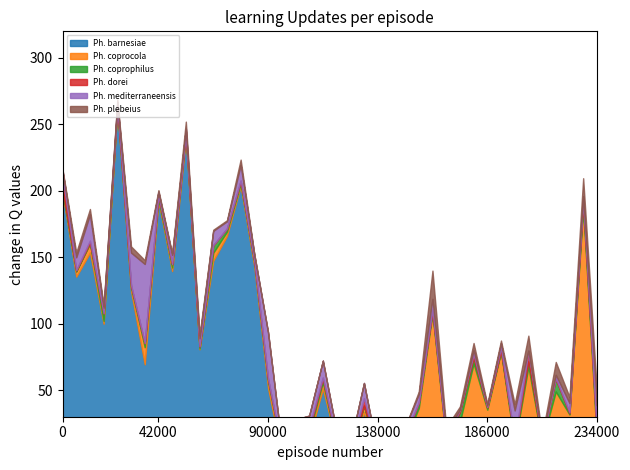

How many lines are shown in the chart?

6